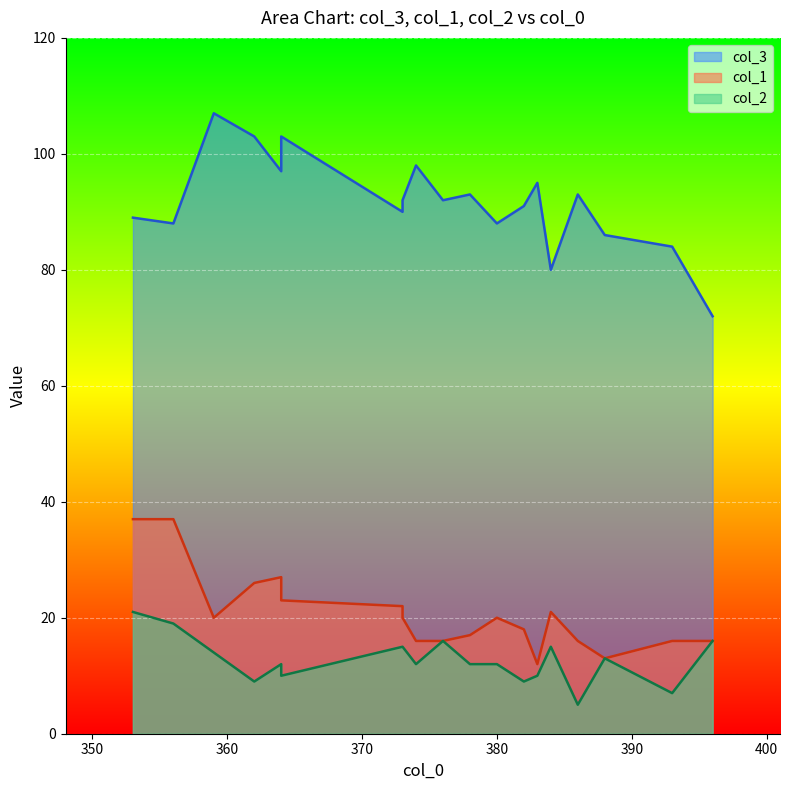

What is the sum of all col_1 values?

393